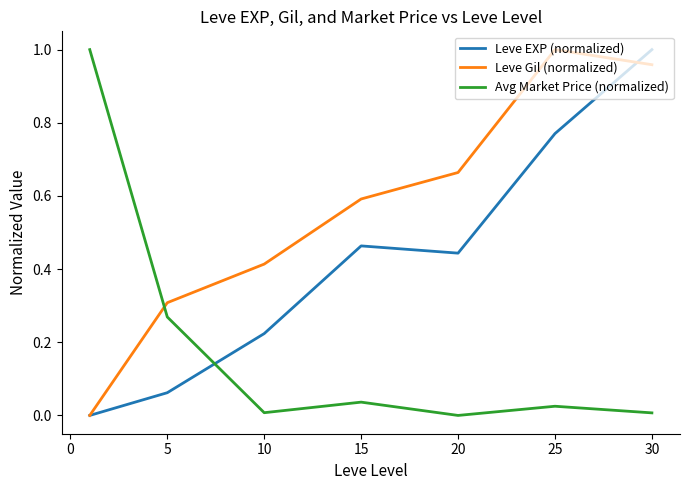

How many intersections are there between Avg Market Price (normalized) and Leve Gil (normalized)?

1